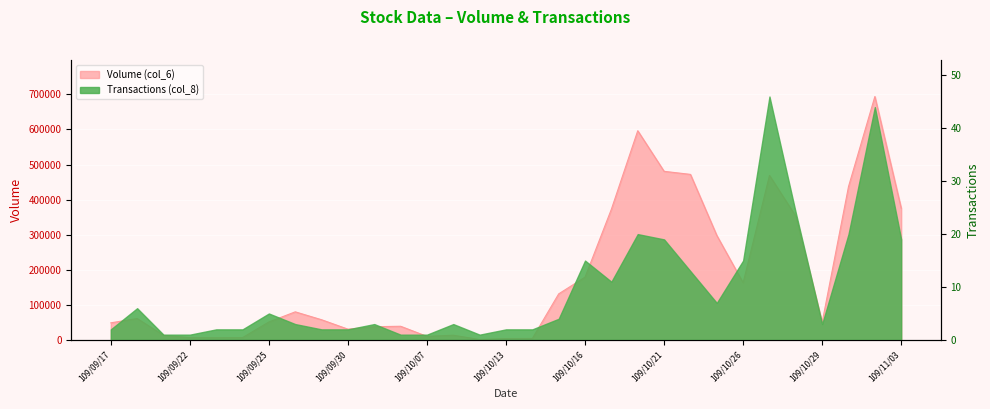

Where is the data nearest to the value 347495?

109/10/28